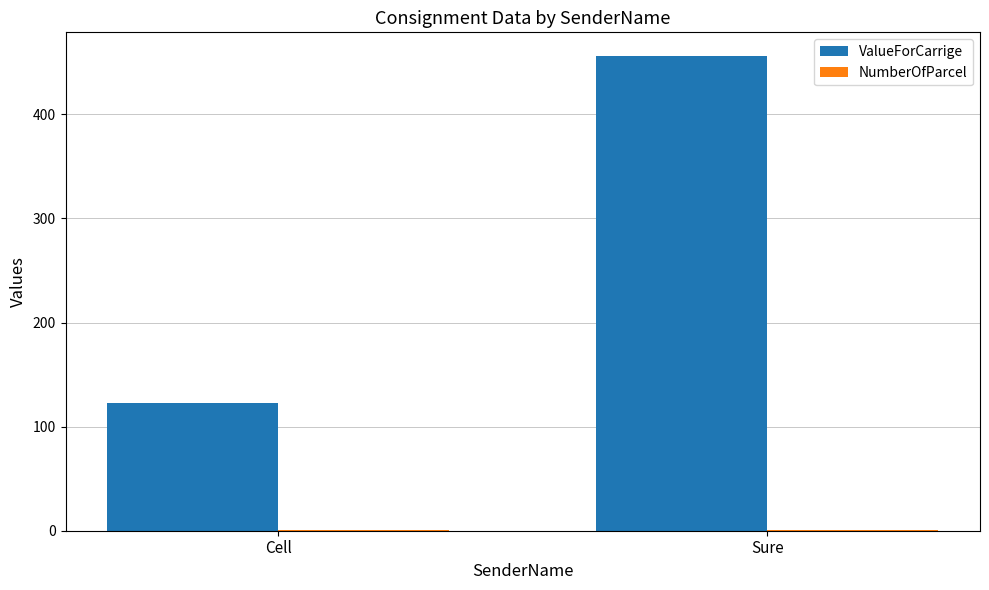

Where is ValueForCarrige nearest to the value 289?

Cell